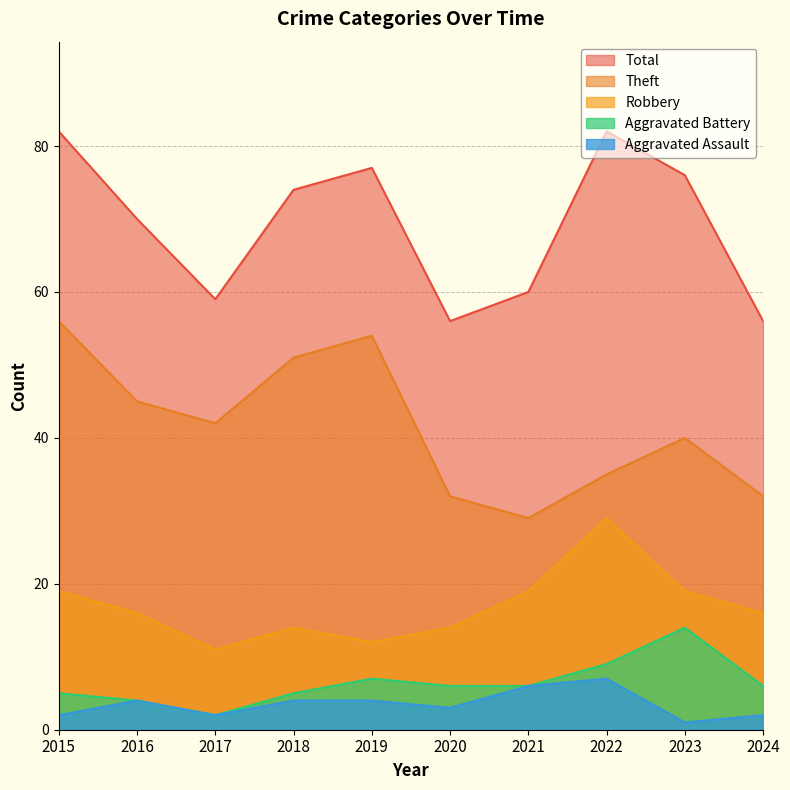

Where is the first local minimum for Robbery?

2017